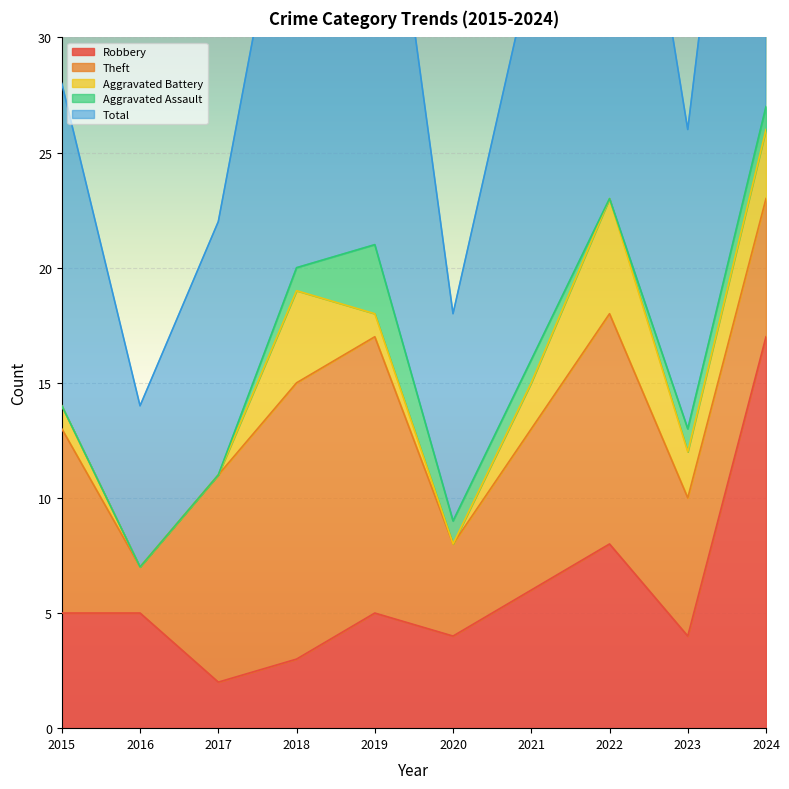

At which label is Theft closest to 7?

2021